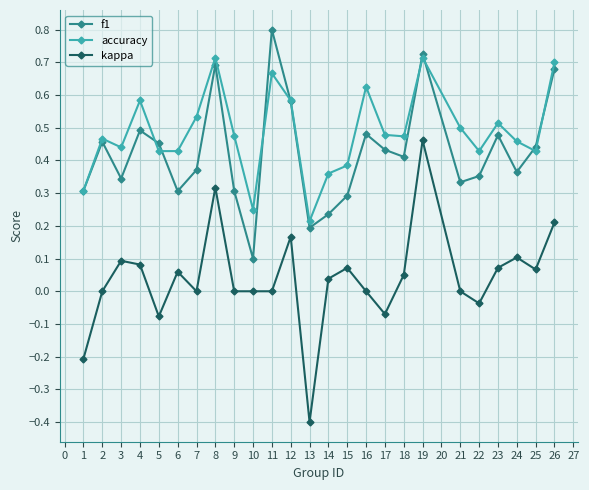

What is the maximum value shown in the chart?

0.8